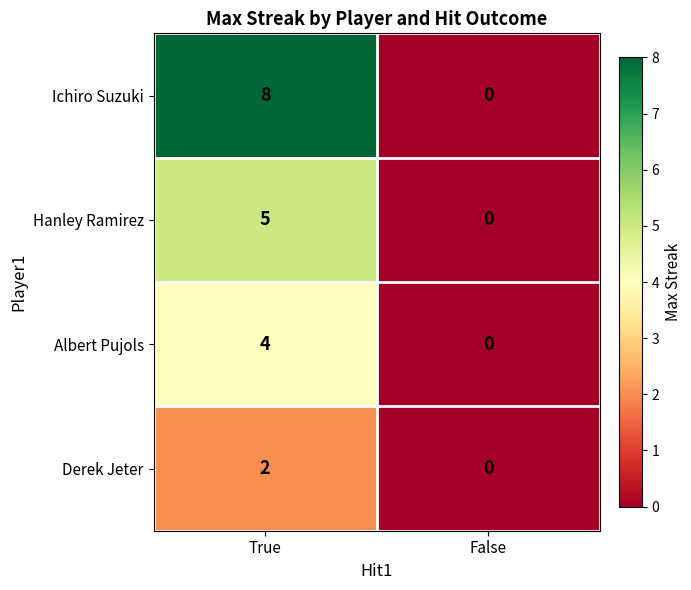

How many categories are shown in the chart?

2